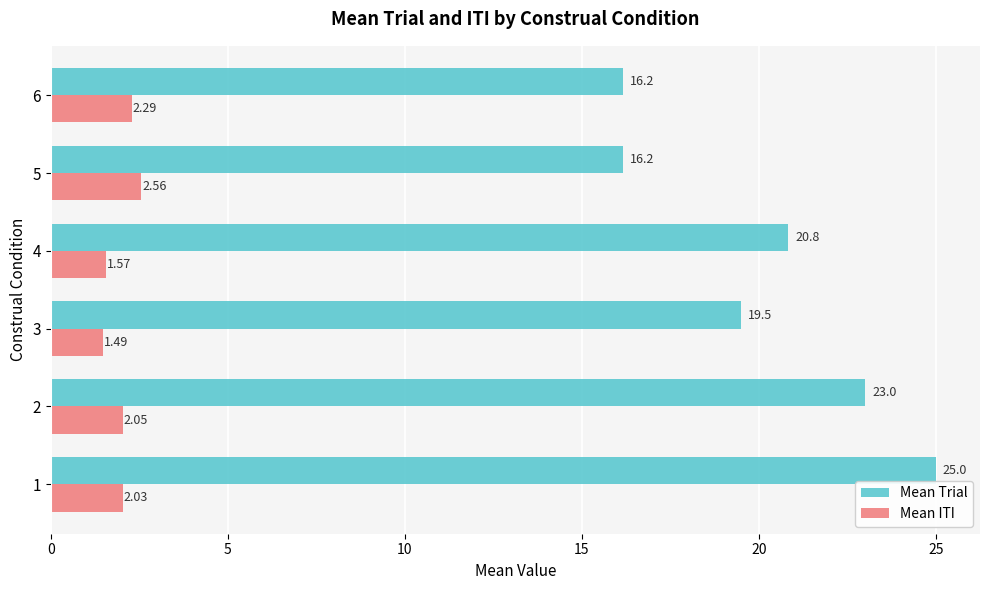

What is the sum of the Mean ITI values at 4 and 3?

3.1